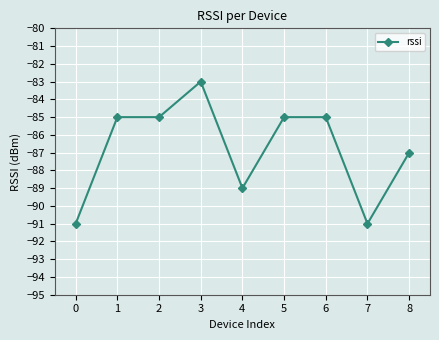

The chart shows a value of -123 at 3. True or false?

False